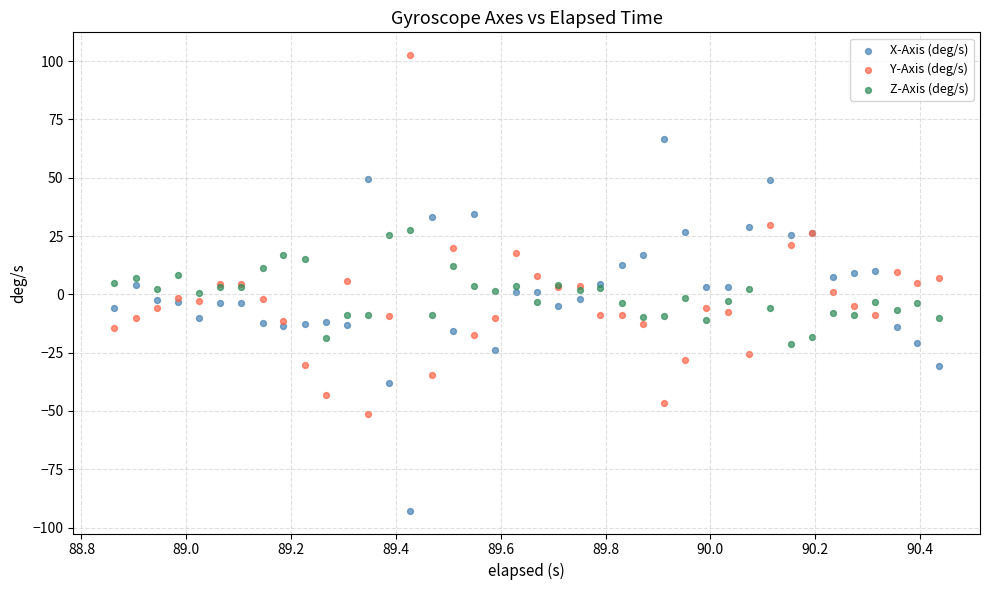

What is the X range (max minus min) for the scatter plot?

1.6